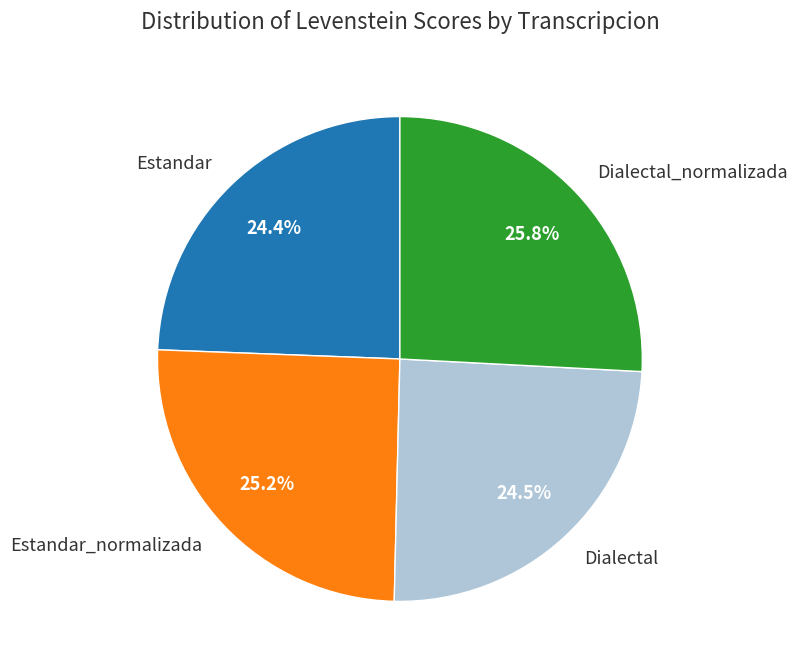

True or false: Dialectal_normalizada accounts for 26% of the total.

True